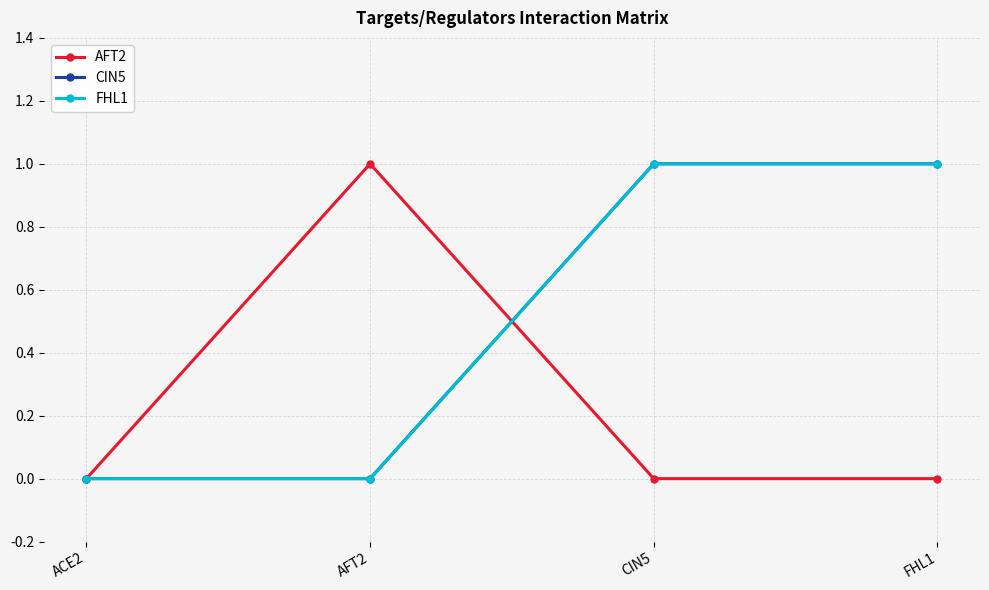

Which series has the largest range (max minus min)?

AFT2